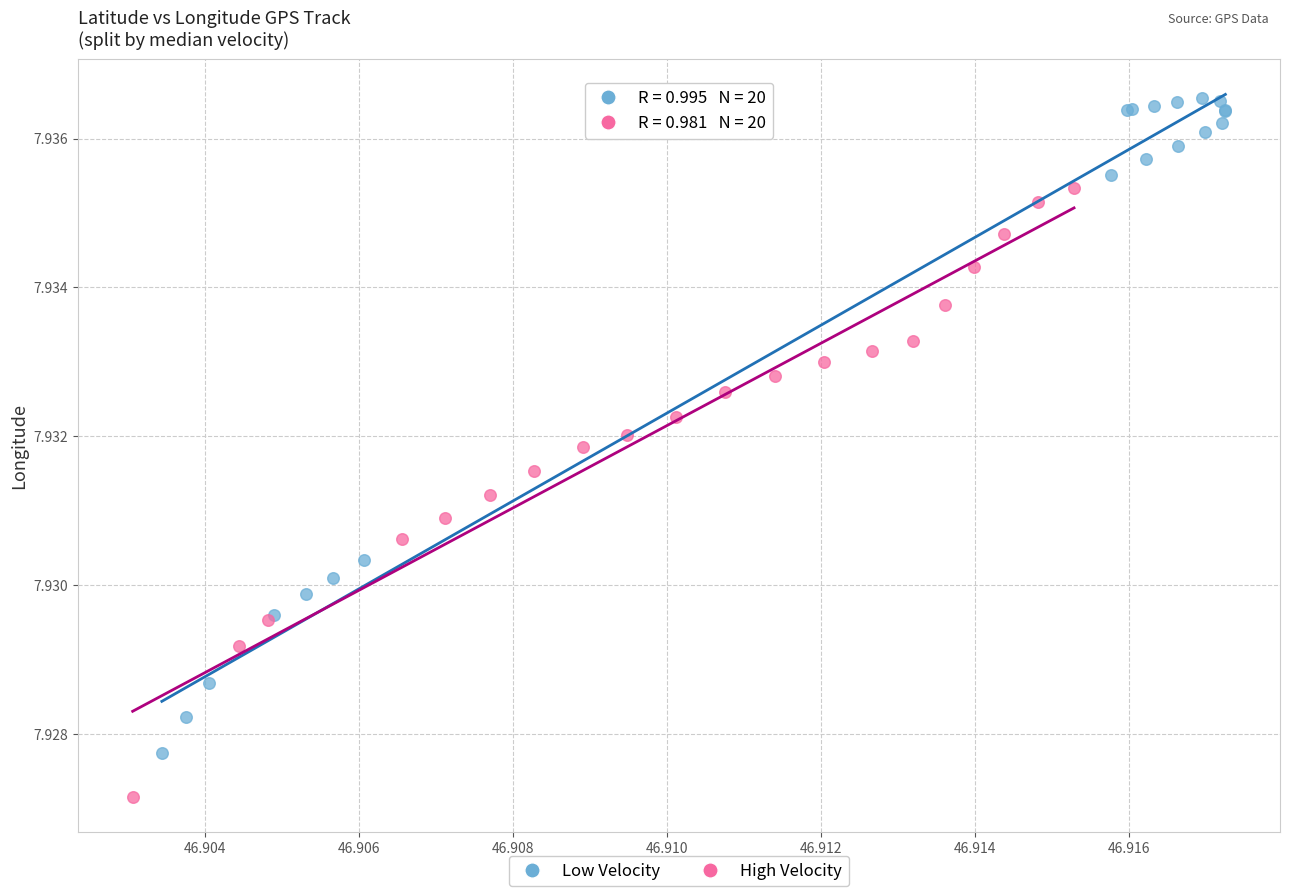

Which series reaches the minimum Y coordinate?

High Velocity